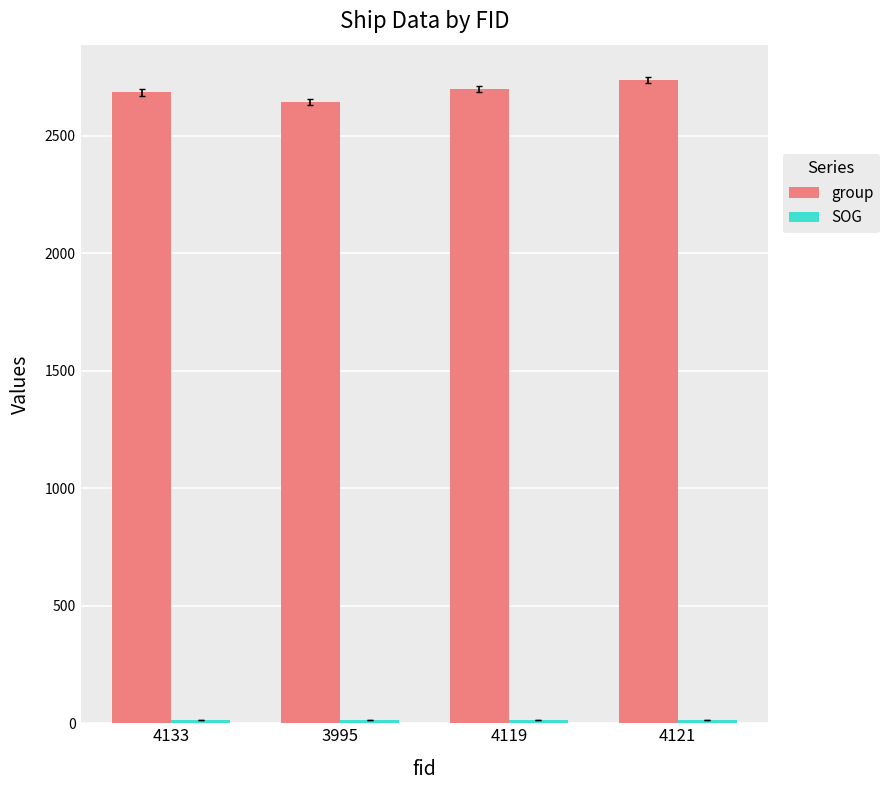

The group series shows 2644.0 at 3995. True or false?

True